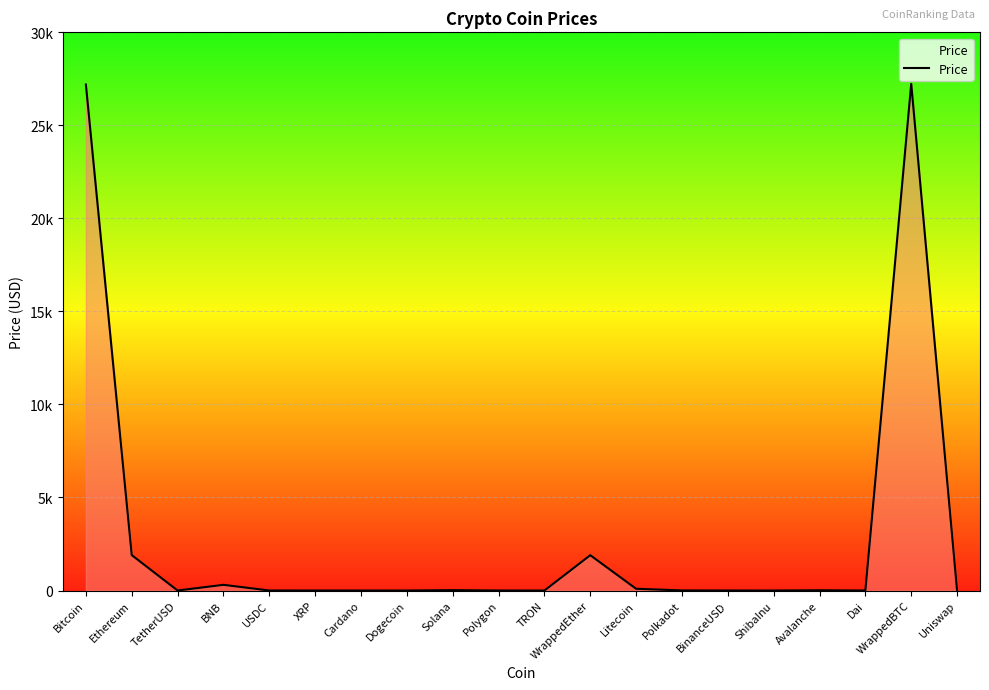

Which has a higher value, WrappedBTC or USDC?

WrappedBTC